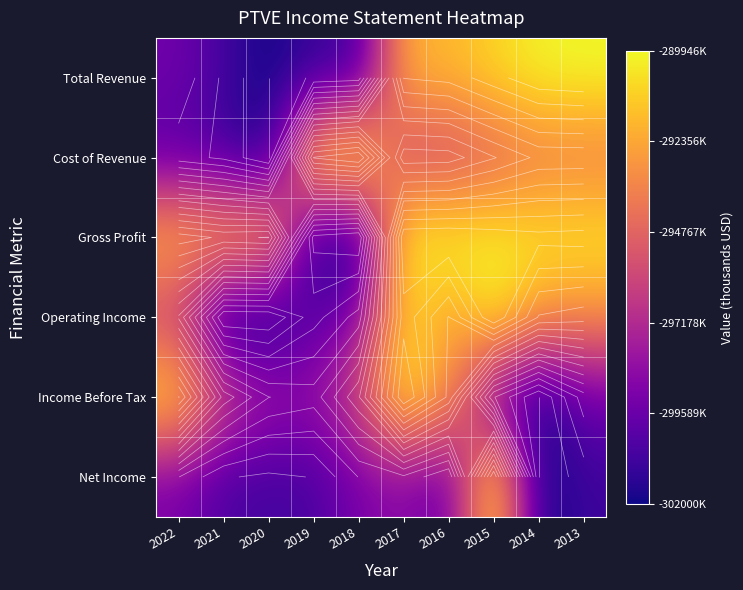

Rank the categories by Gross Profit value from lowest to highest.

2018, 2019, 2021, 2020, 2022, 2014, 2013, 2015, 2017, 2016